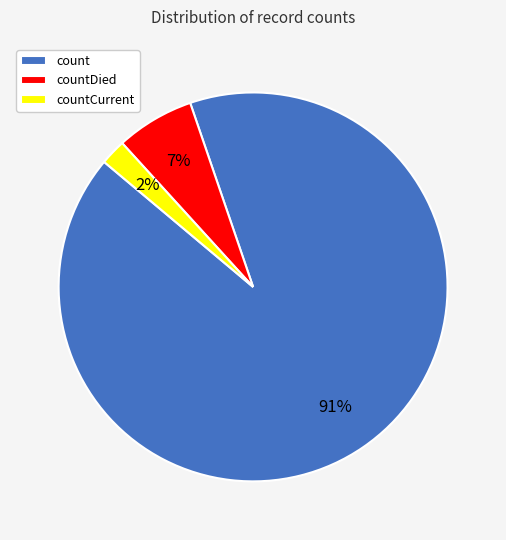

Is it true that countCurrent is 2% of the pie?

True